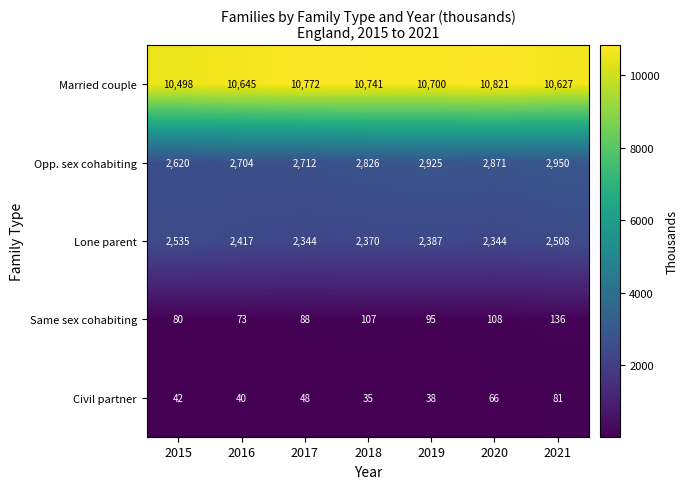

Where is Civil partner nearest to the value 58?

2020